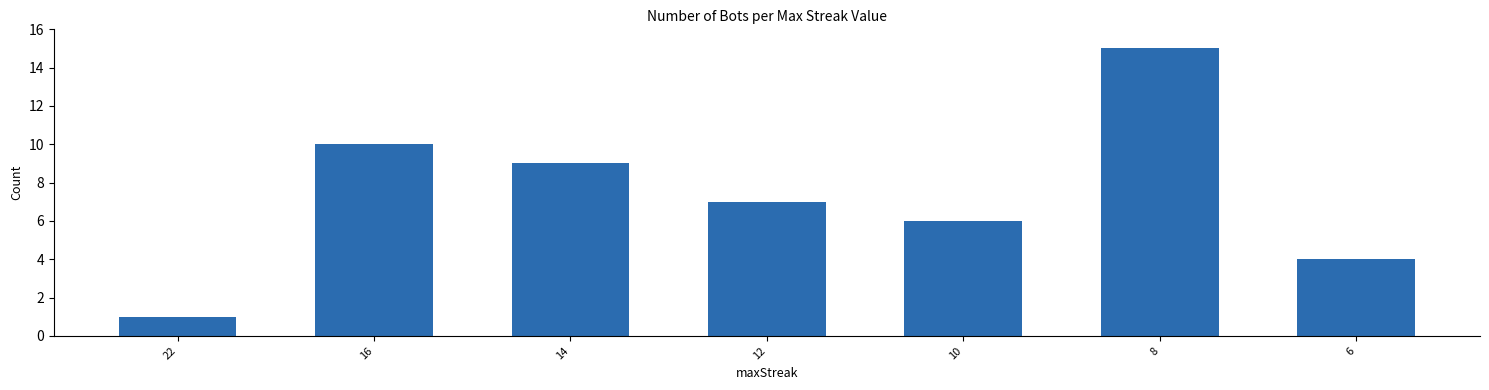

What is the difference between the second highest and minimum values?

9